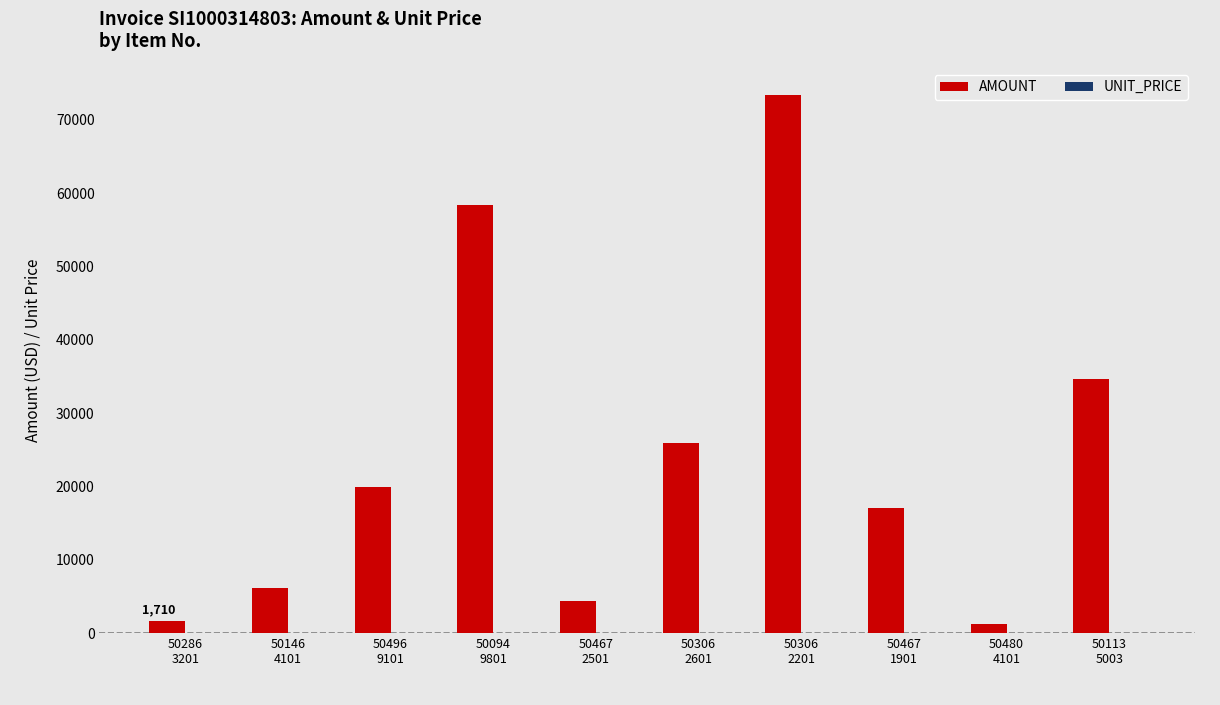

What is the highest value of the AMOUNT series?

73431.5